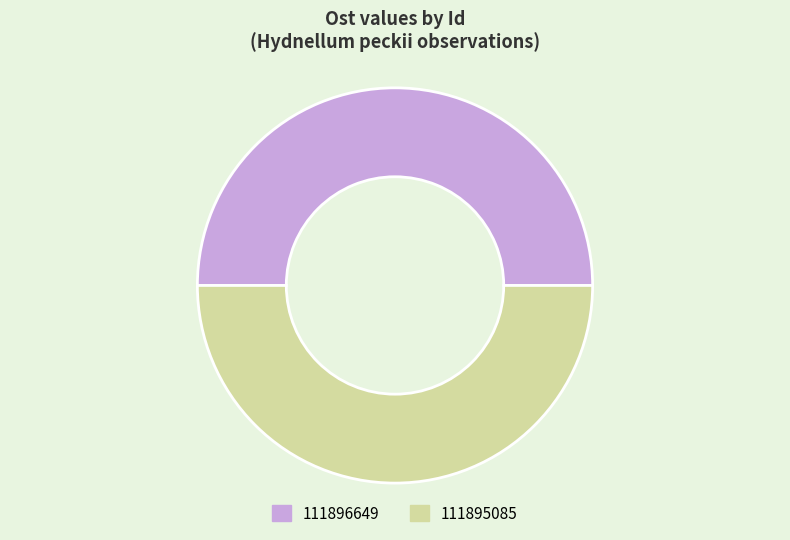

Is the sum of 111895085 and 111896649 greater than half?

Yes